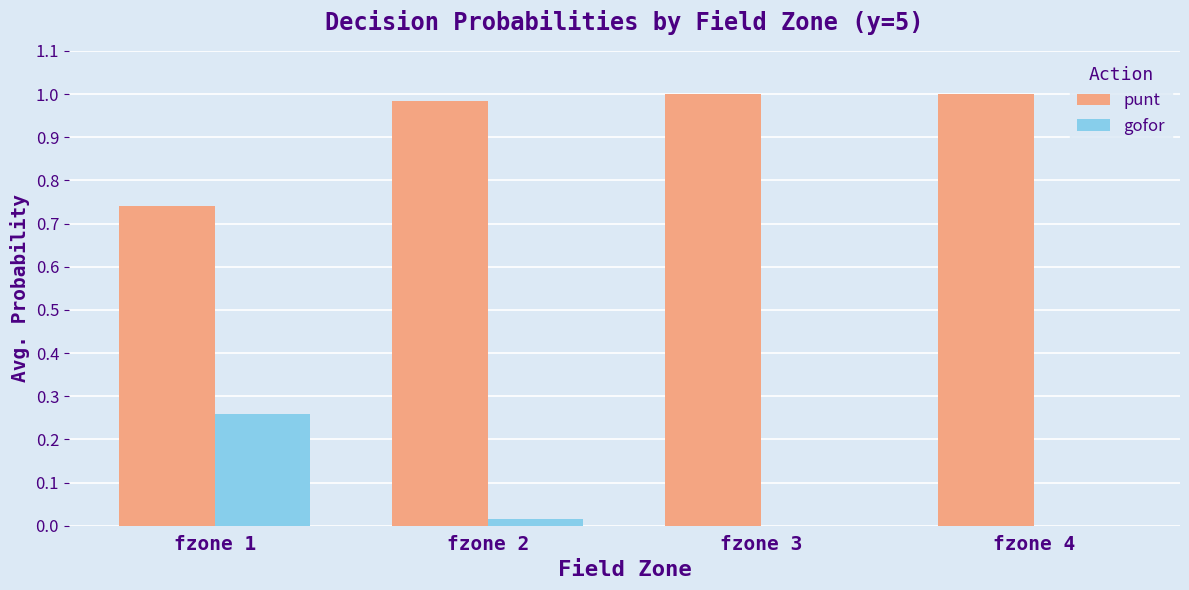

How many distinct data groups are displayed?

2